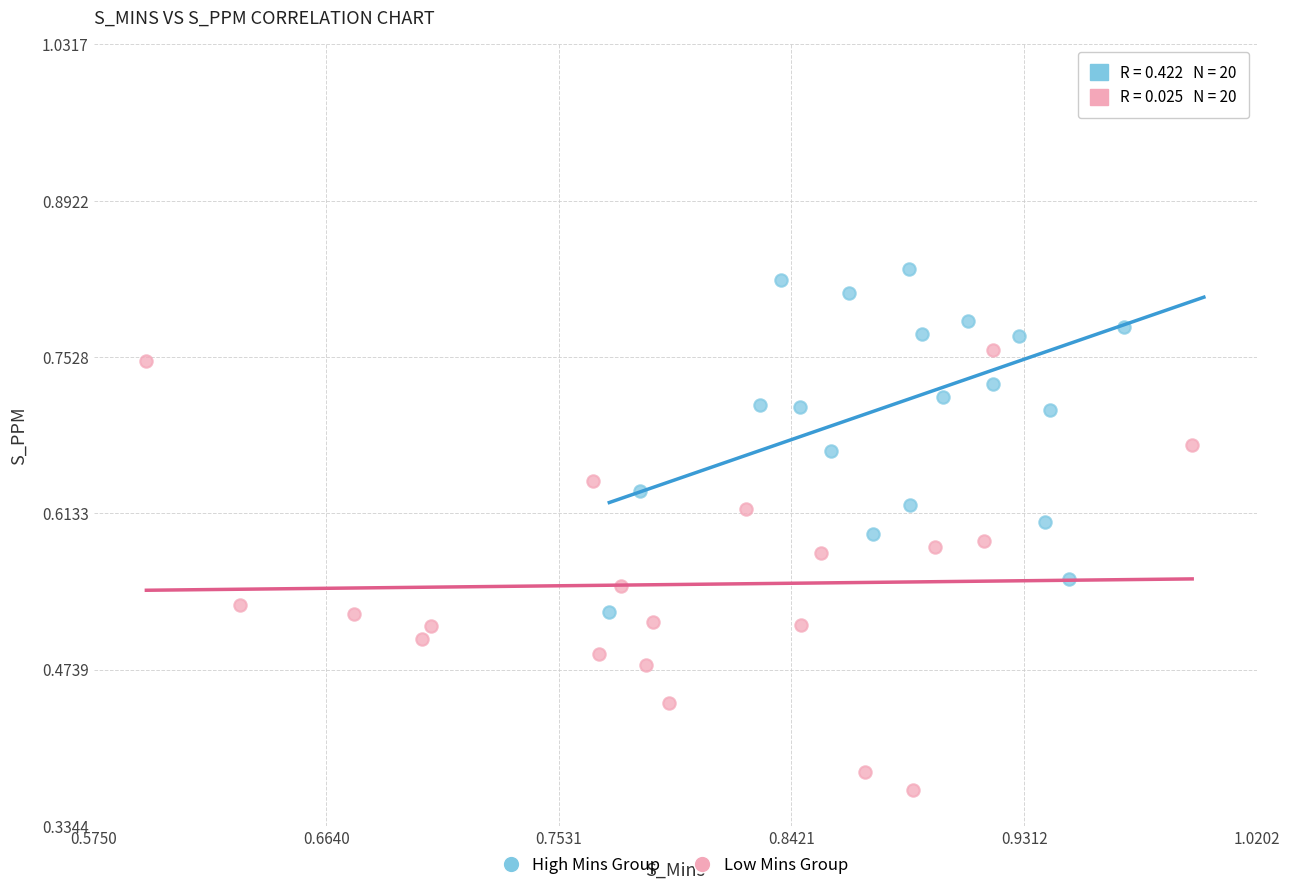

Which series has the widest spread of Y values?

High Mins Group